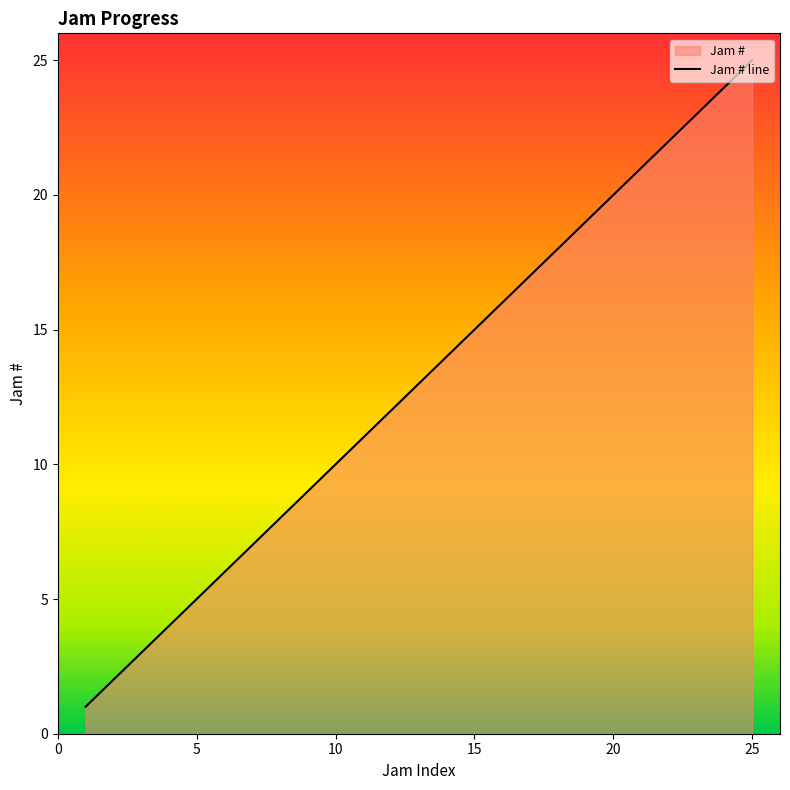

Read the value at 14, to the nearest 10.

10